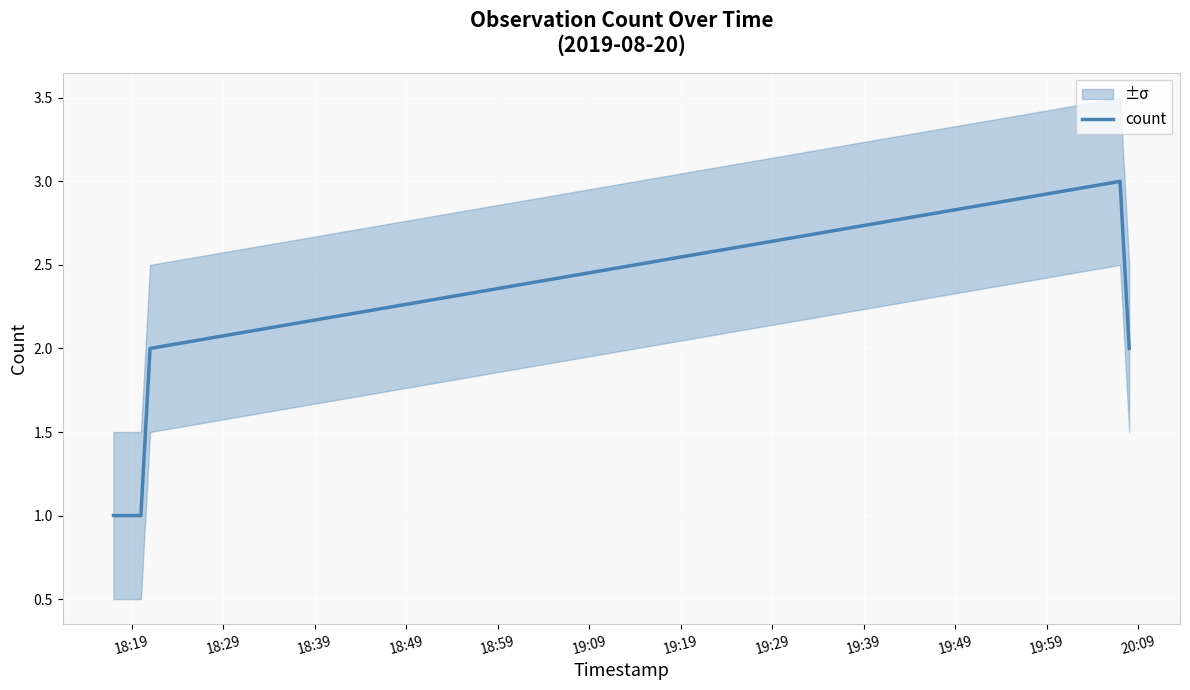

What is the smallest value displayed?

1